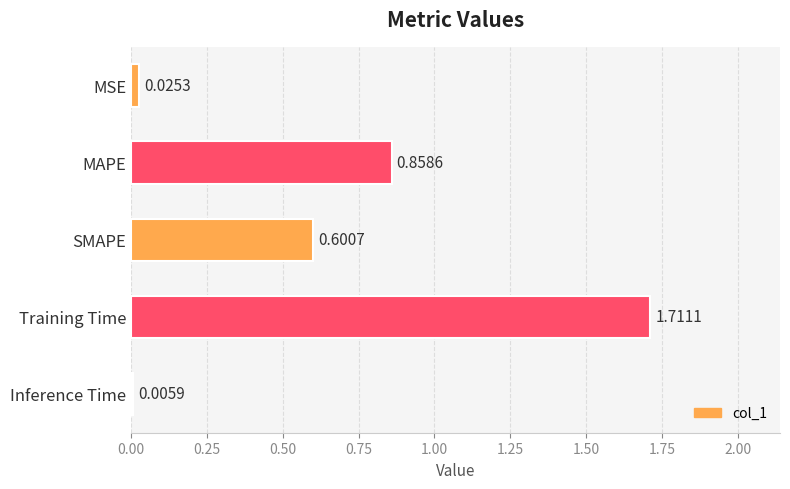

Which category has the highest value across all series?

Training Time